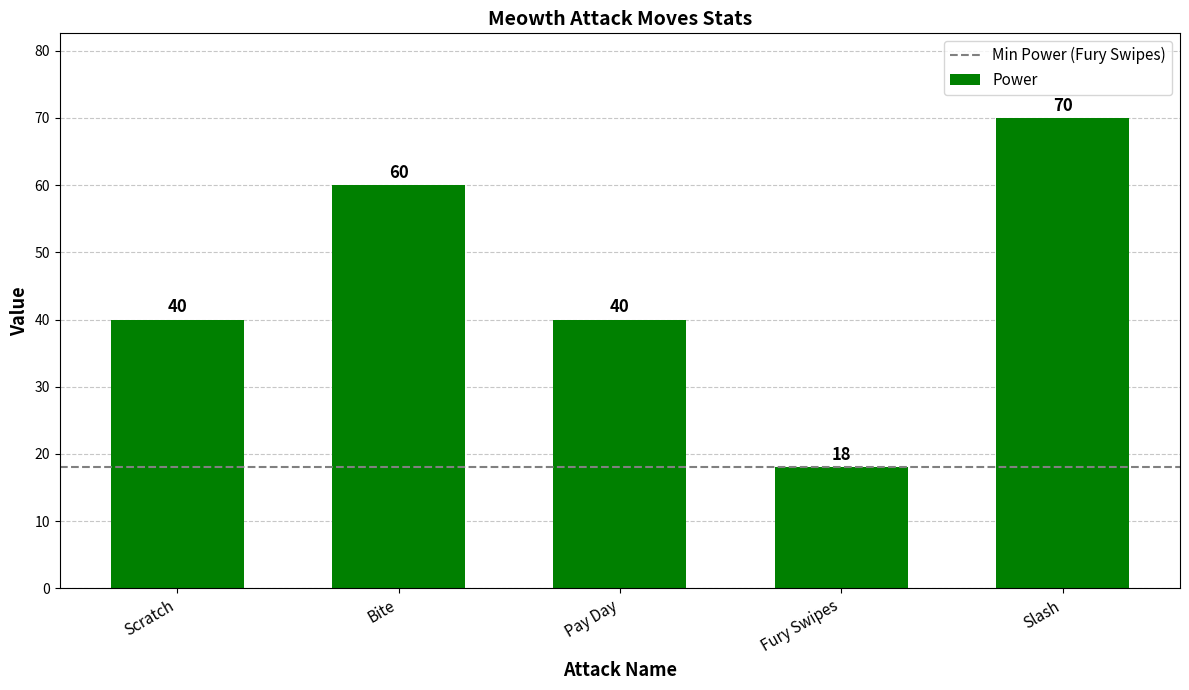

What is the approximate value at Bite?

60